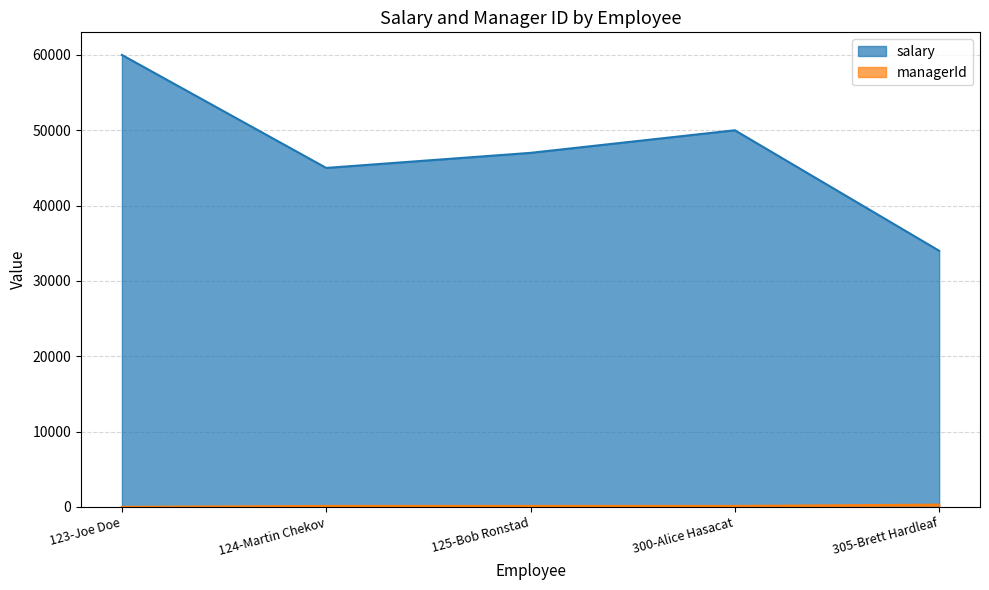

How many lines are shown in the chart?

2